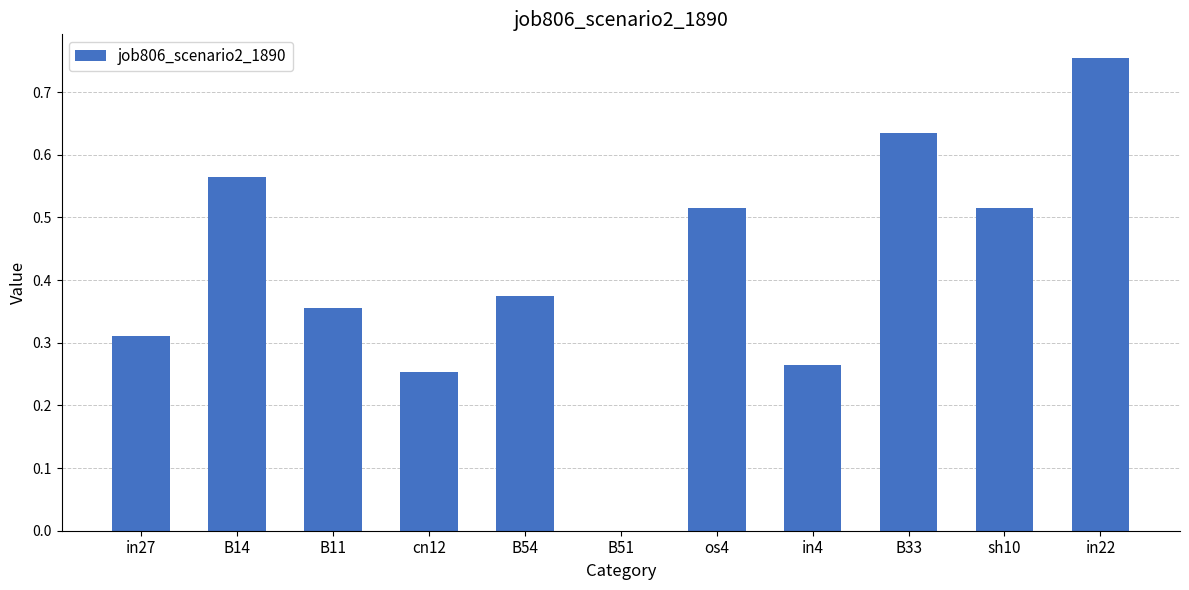

At which category does the chart reach its peak across all series?

in22